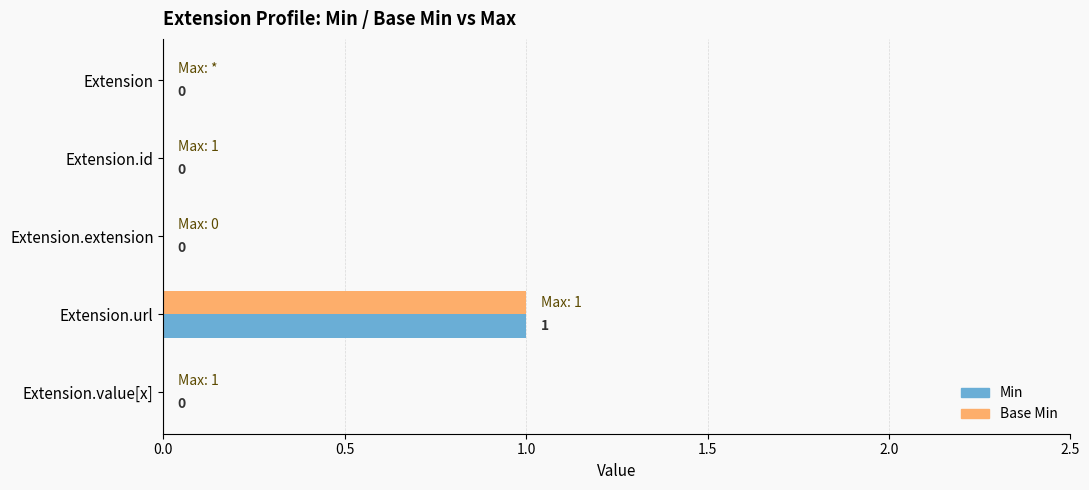

At which category is the sum across all series the highest?

Extension.url